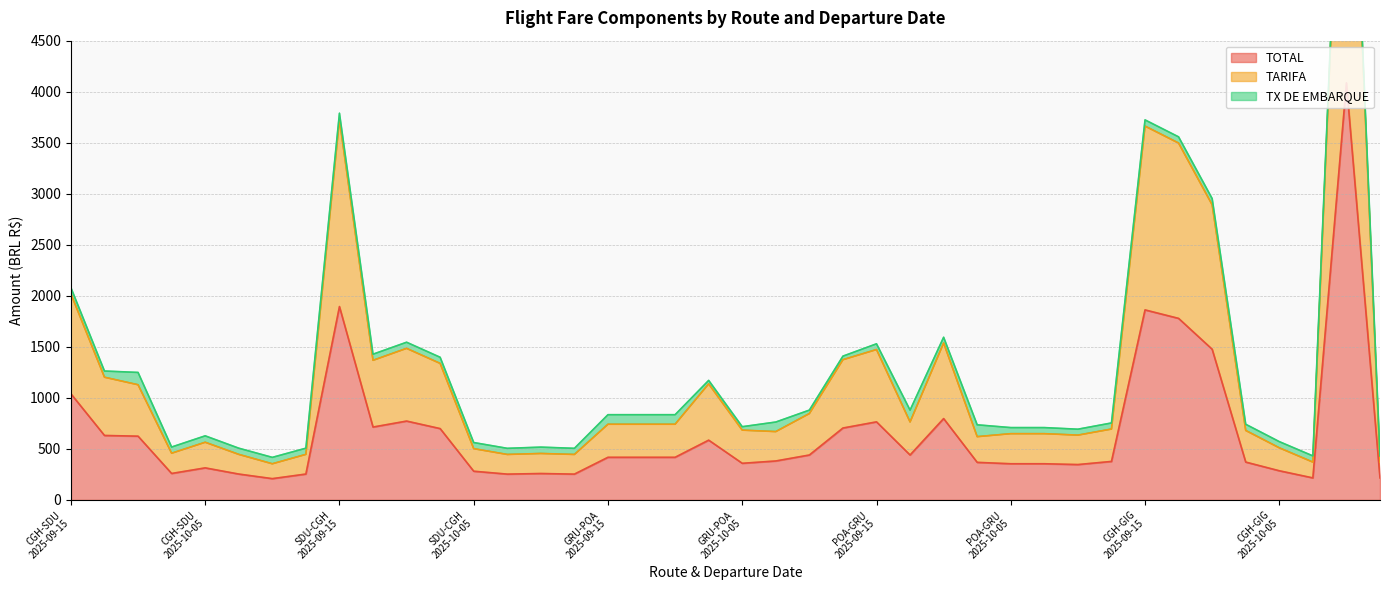

At how many categories does at least one series exceed 6757?

1